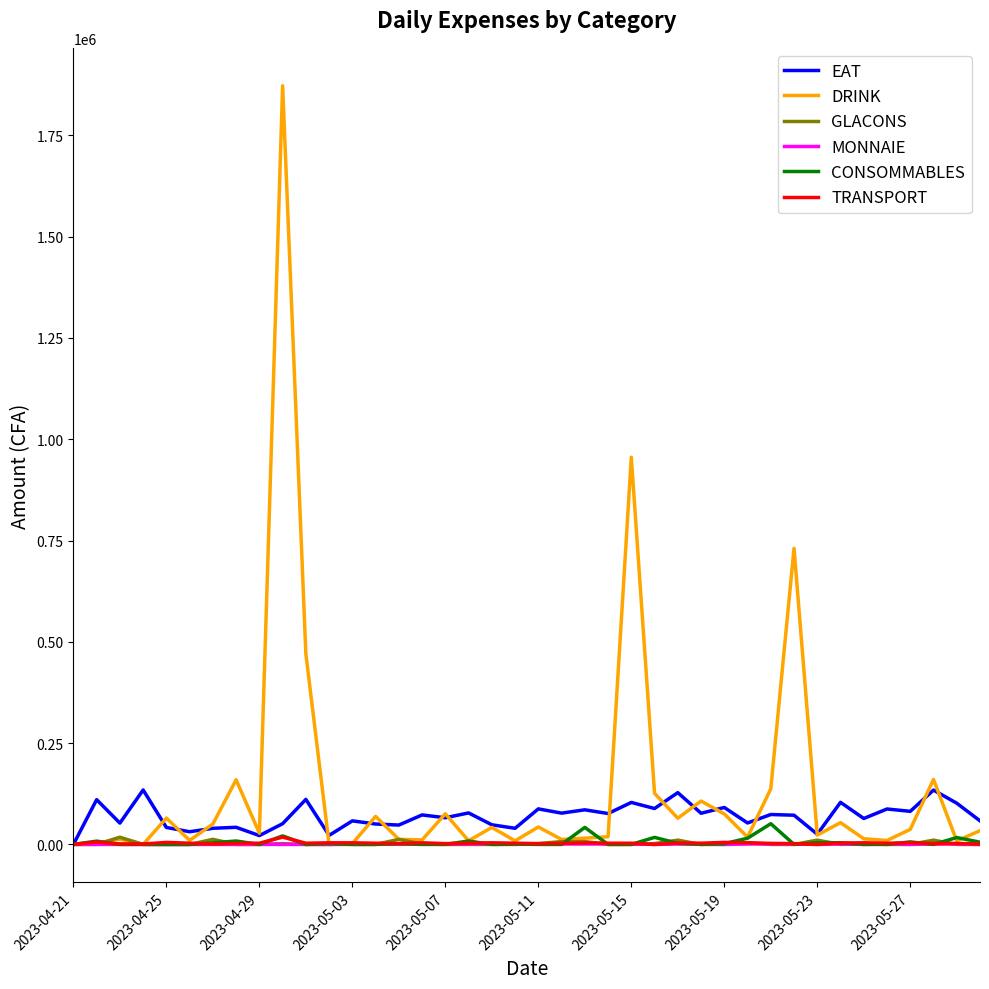

How many MONNAIE values are between 0 and 1000?

40